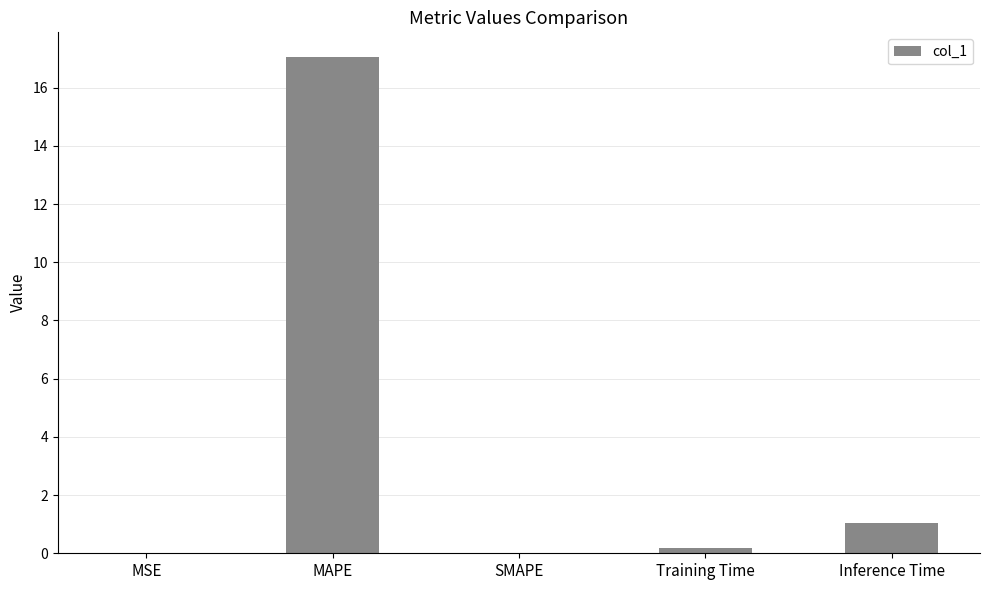

What is the sum of all values?

18.3